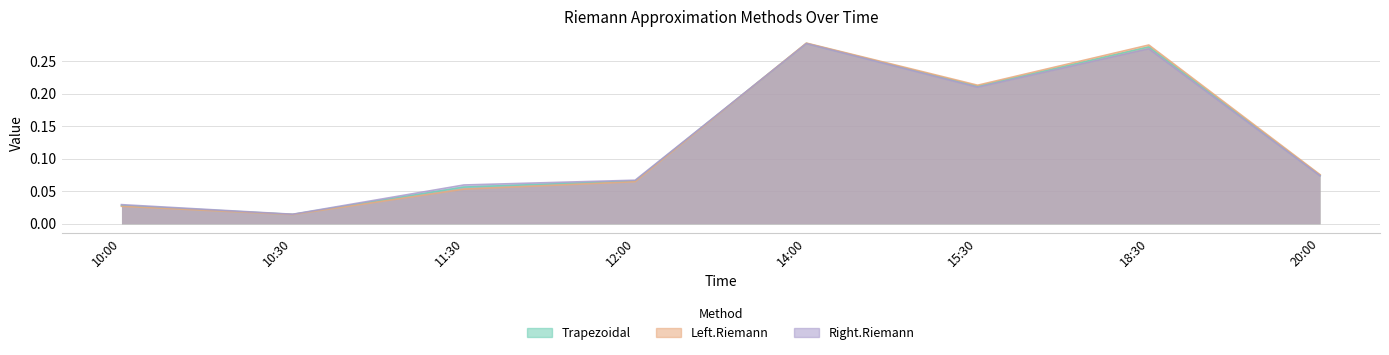

What is the sum of all Trapezoidal values?

1.0